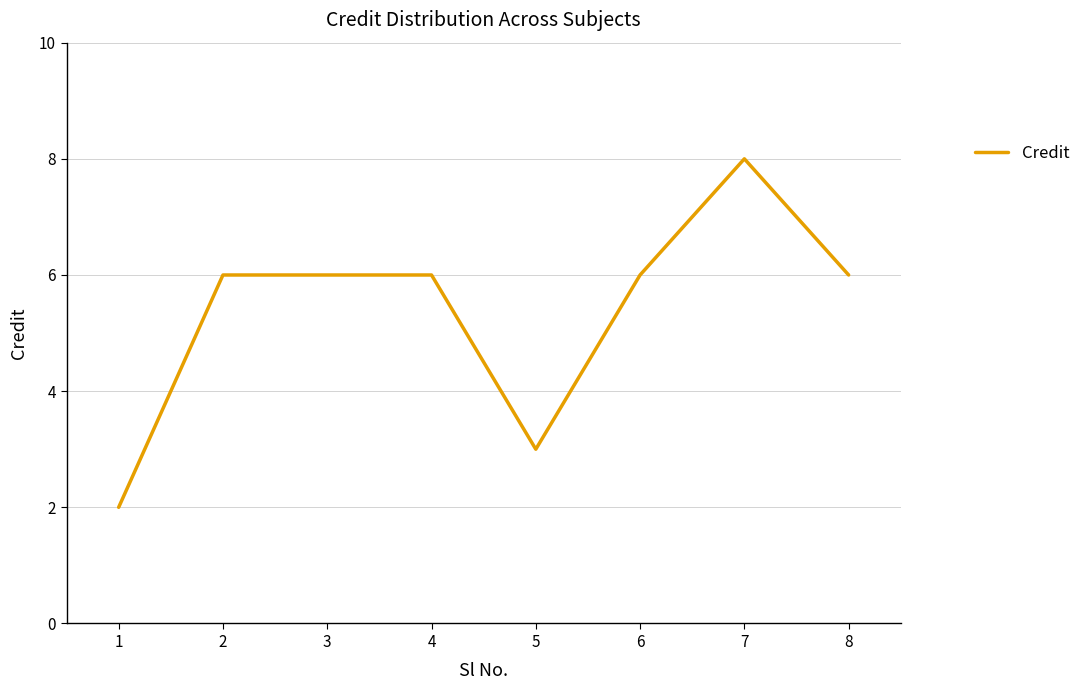

What is the sum of the values at 1 and 5?

5